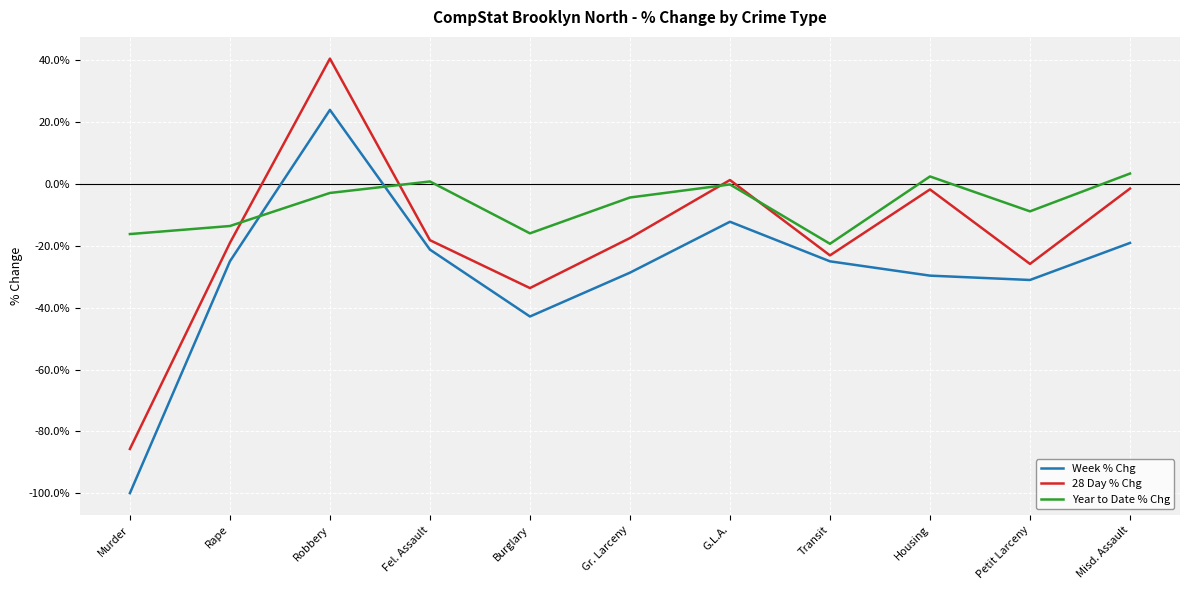

Is the value of Year to Date % Chg at Misd. Assault greater than the value of 28 Day % Chg at Transit?

Yes